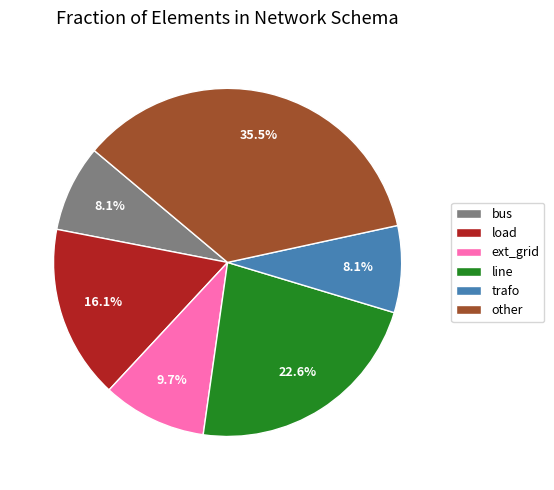

What portion of the pie excludes bus?

91.9%